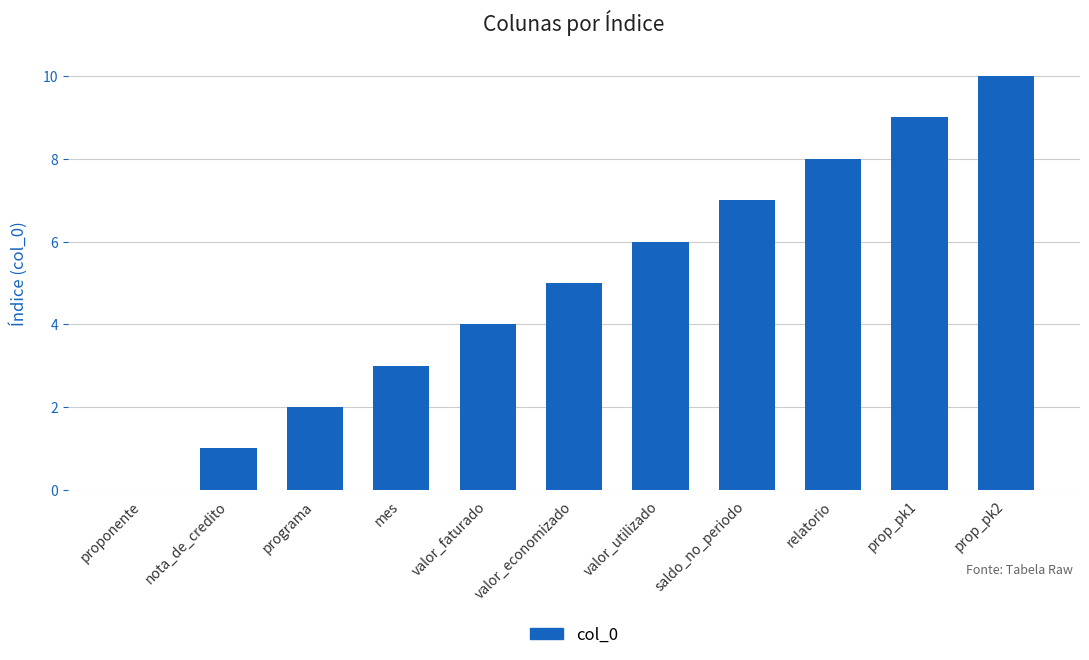

Reading left to right, transcribe all the data shown in this chart.

0	1	2	3	4	5	6	7	8	9	10